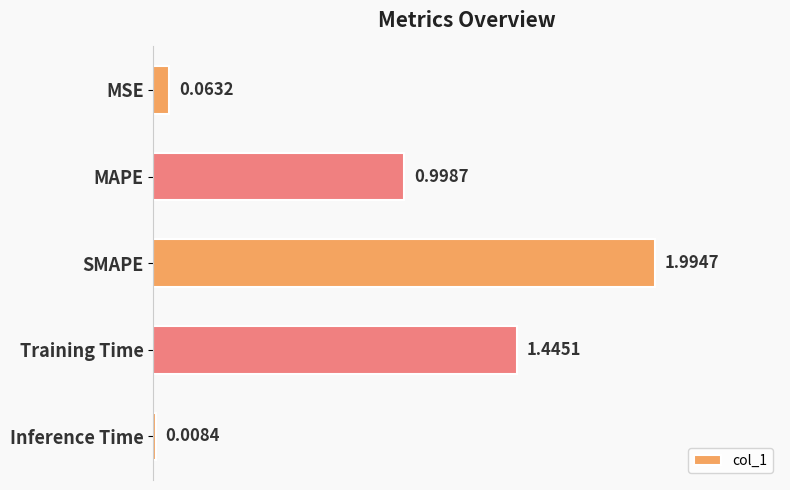

Rank the categories by value from lowest to highest.

Inference Time, MSE, MAPE, Training Time, SMAPE